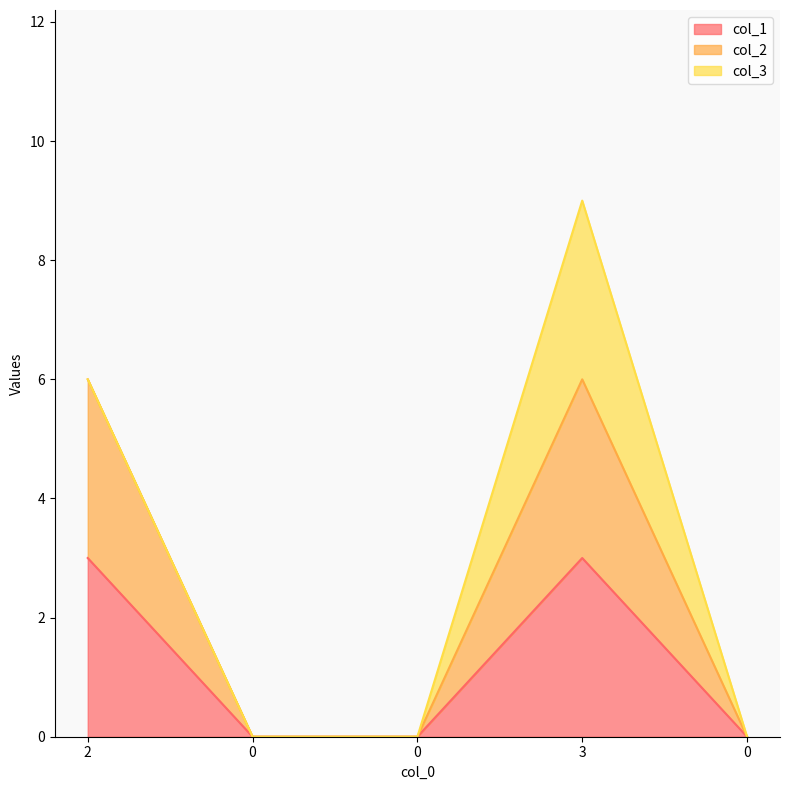

What is the difference between the maximum and second lowest values in the col_2 series?

6